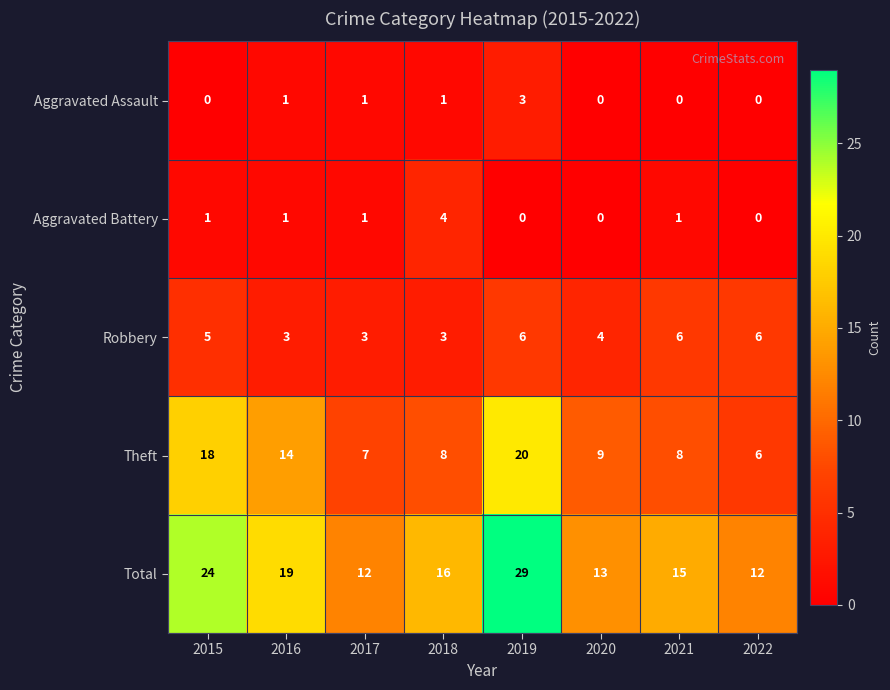

What is the greatest value displayed?

29